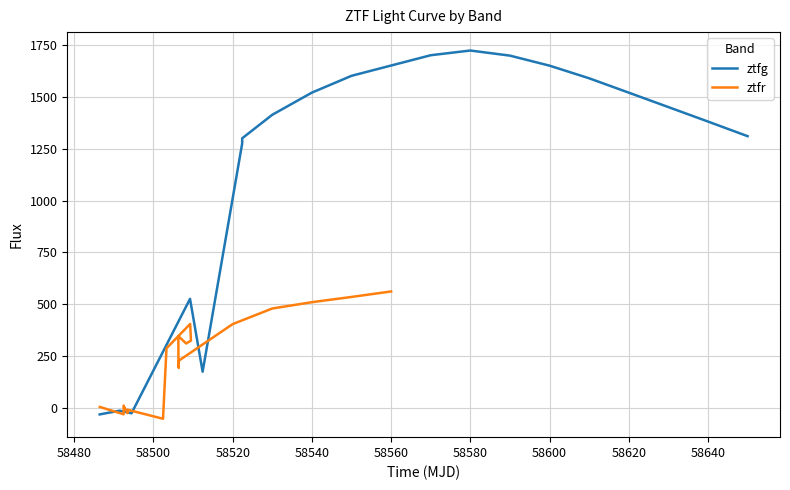

What are all the series names shown in the legend?

ztfg, ztfr